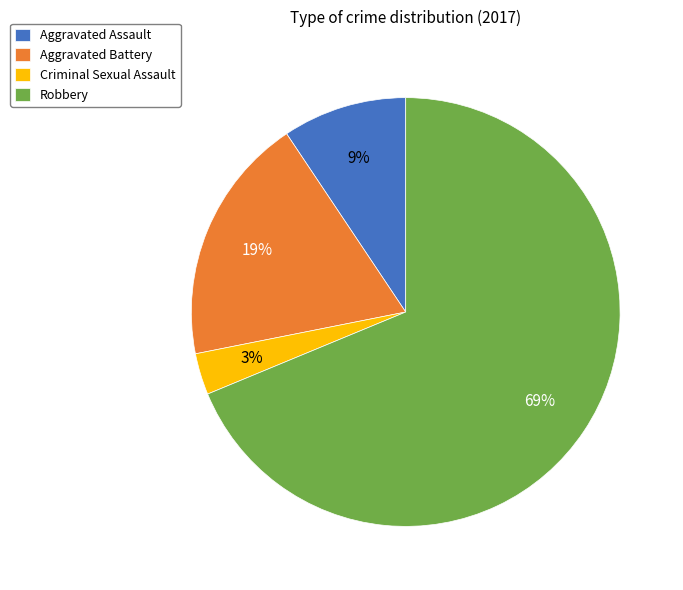

The Aggravated Assault slice represents 9% of the pie. True or false?

True